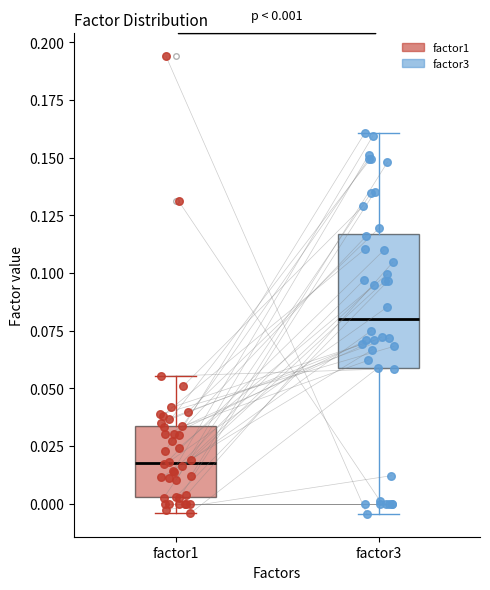

Which box's median line is the lowest?

factor1